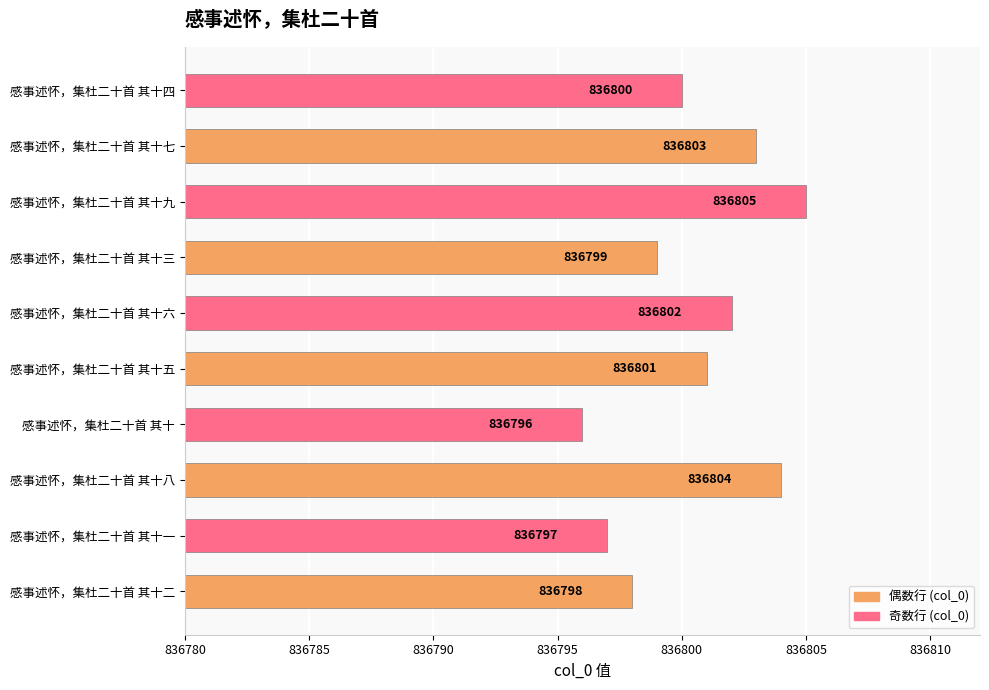

Reading bottom to top, list all the values displayed in this chart.

836798	836797	836804	836796	836801	836802	836799	836805	836803	836800